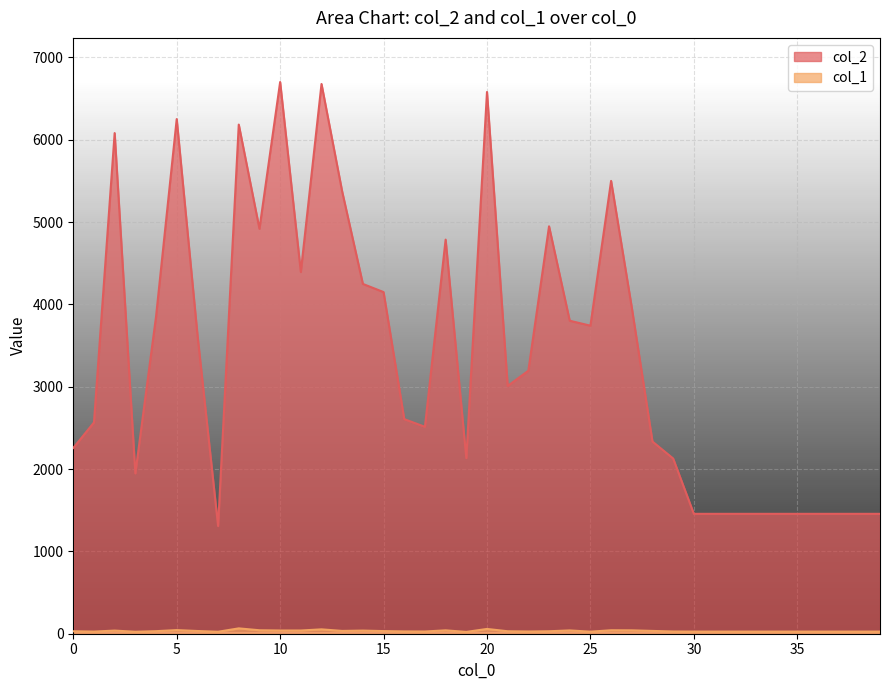

What is the maximum value shown in the chart?

6700